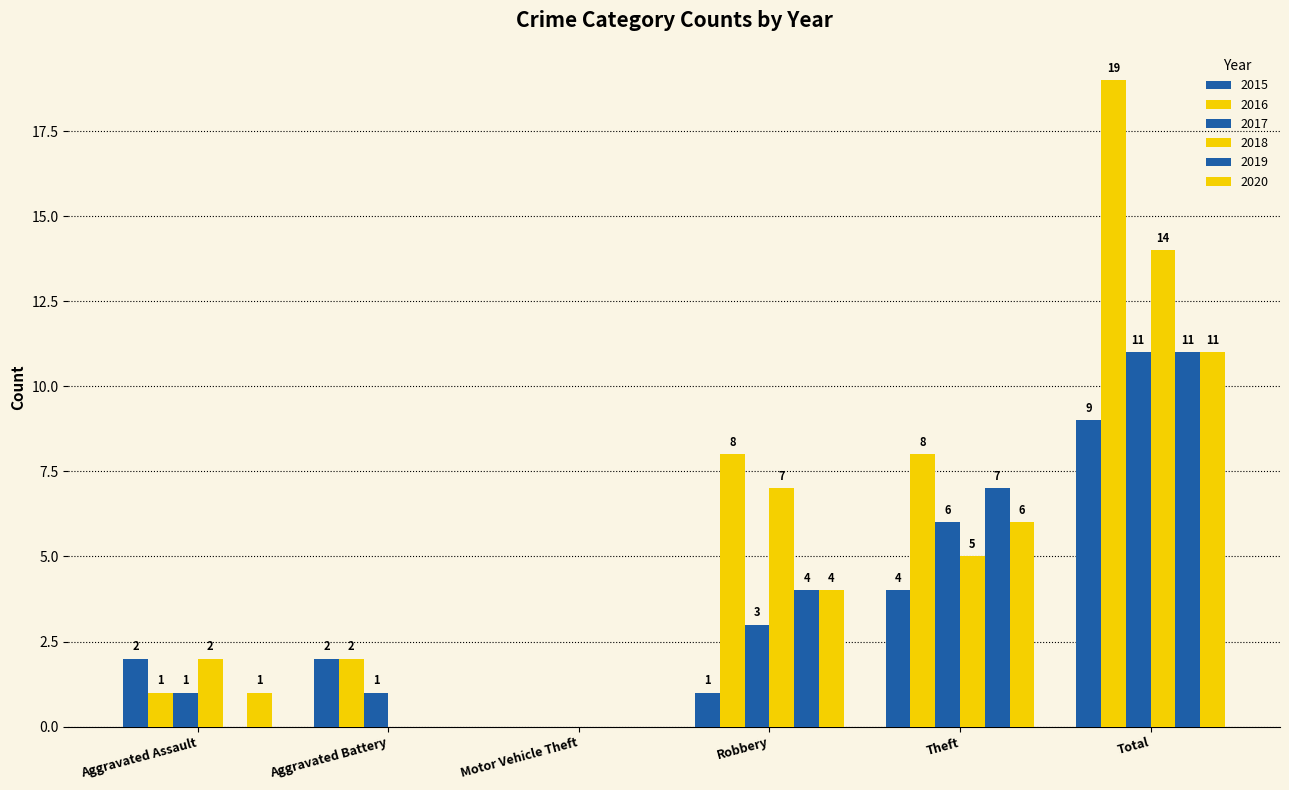

Reading left to right, extract all data points from this chart.

2015: Aggravated Assault=2	Aggravated Battery=2	Motor Vehicle Theft=0	Robbery=1	Theft=4	Total=9
2016: Aggravated Assault=1	Aggravated Battery=2	Motor Vehicle Theft=0	Robbery=8	Theft=8	Total=19
2017: Aggravated Assault=1	Aggravated Battery=1	Motor Vehicle Theft=0	Robbery=3	Theft=6	Total=11
2018: Aggravated Assault=2	Aggravated Battery=0	Motor Vehicle Theft=0	Robbery=7	Theft=5	Total=14
2019: Aggravated Assault=0	Aggravated Battery=0	Motor Vehicle Theft=0	Robbery=4	Theft=7	Total=11
2020: Aggravated Assault=1	Aggravated Battery=0	Motor Vehicle Theft=0	Robbery=4	Theft=6	Total=11